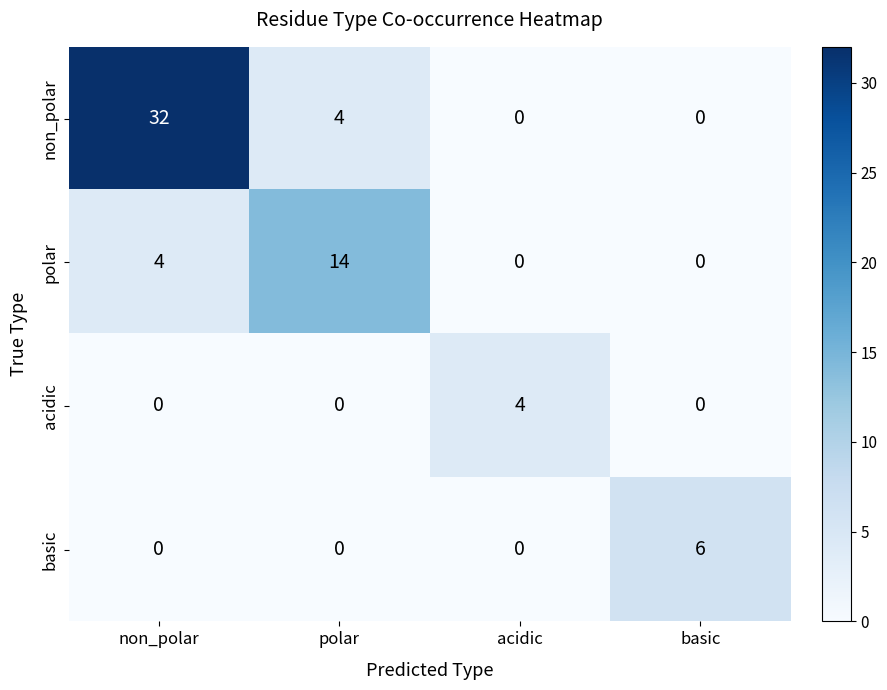

At which label does acidic reach its peak?

acidic